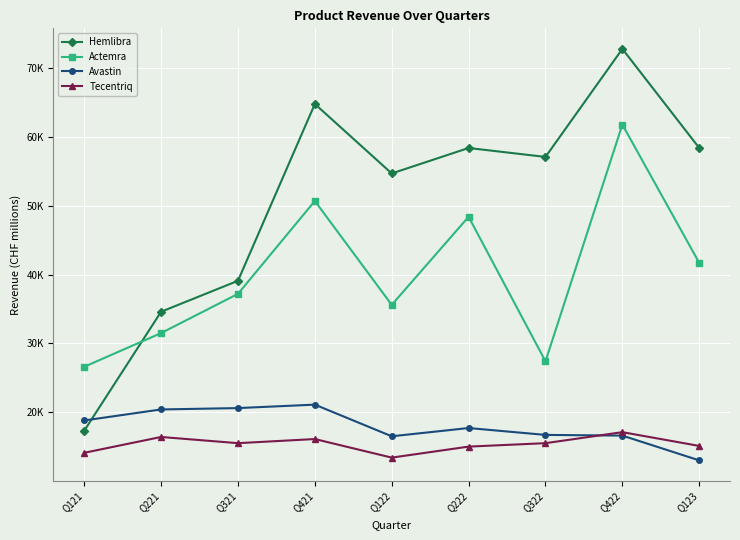

Which label corresponds to the largest value in the chart?

Q422